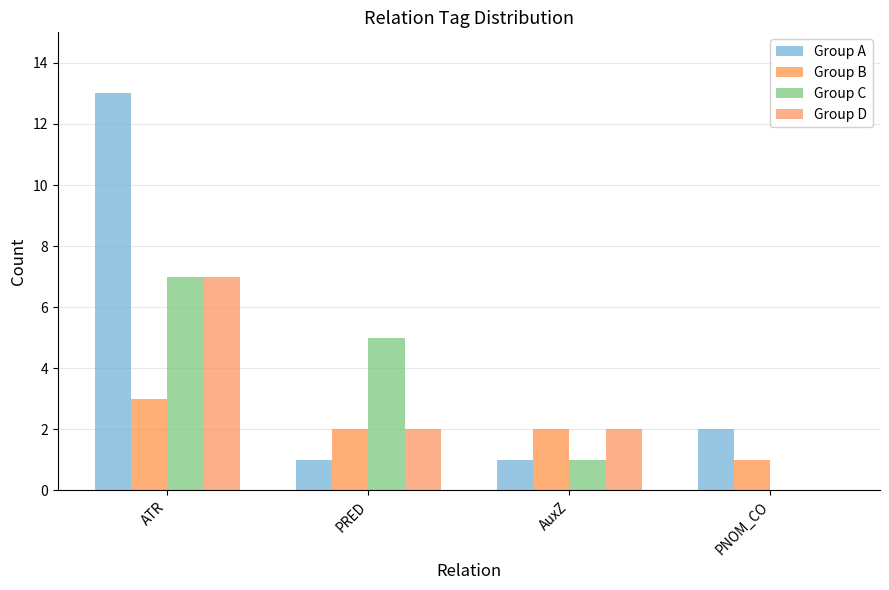

What is the difference between the highest and lowest values at ATR?

10